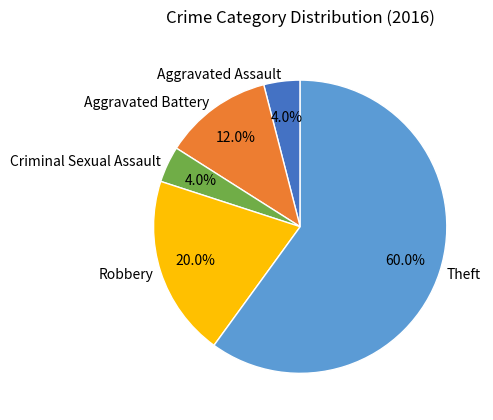

Do Criminal Sexual Assault and Robbery together represent more than half of the pie?

No